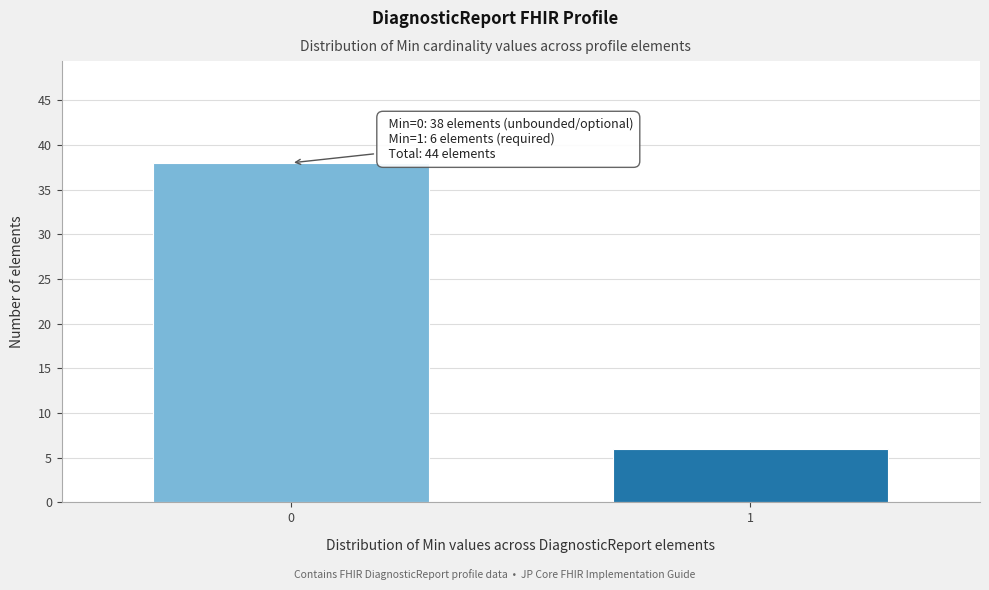

Reading left to right, list all the values displayed in this chart.

38	6